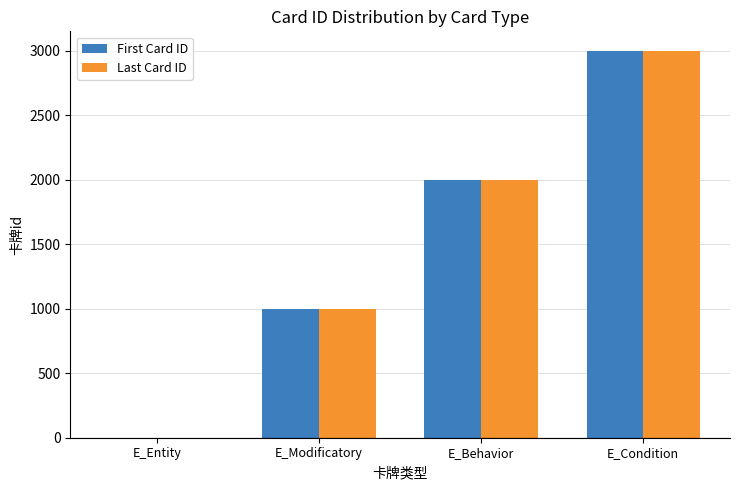

How many First Card ID values are between 1001 and 3001?

3